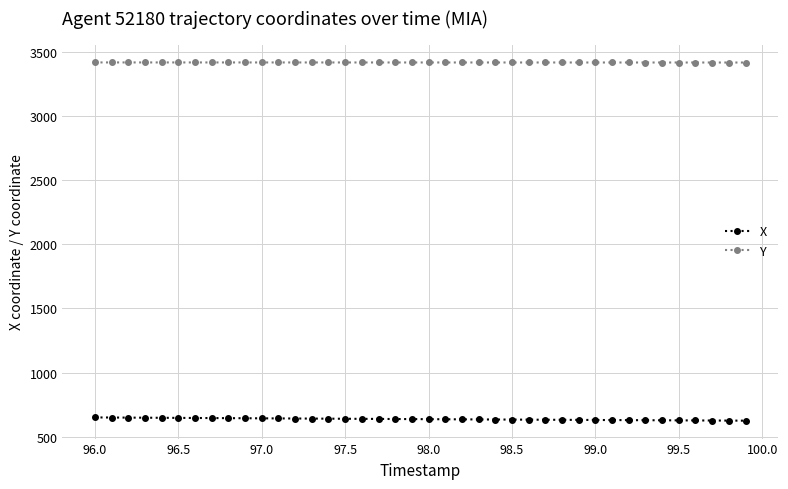

True or false: X and Y intersect in this chart.

False